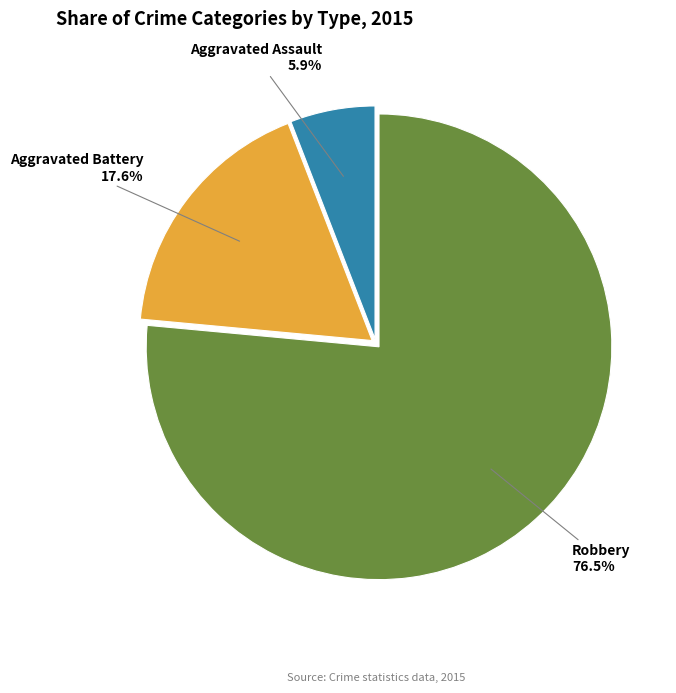

Count the number of slices in the pie.

3